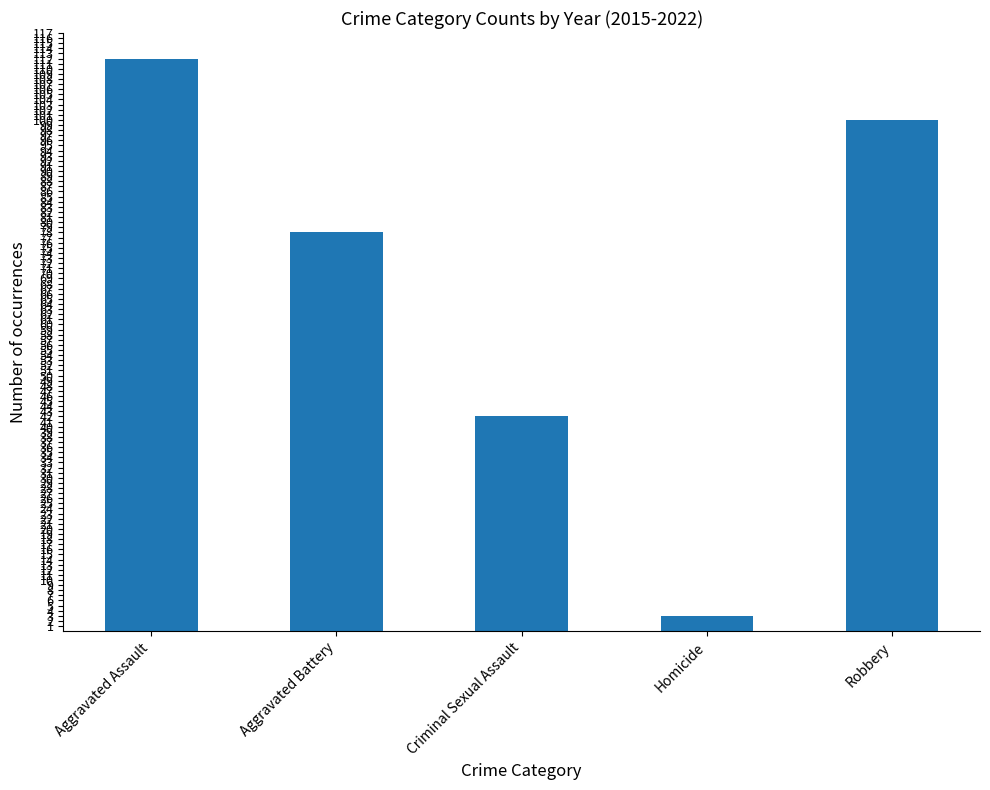

Reading left to right, what are all the values shown in this chart?

Aggravated Assault=112	Aggravated Battery=78	Criminal Sexual Assault=42	Homicide=3	Robbery=100